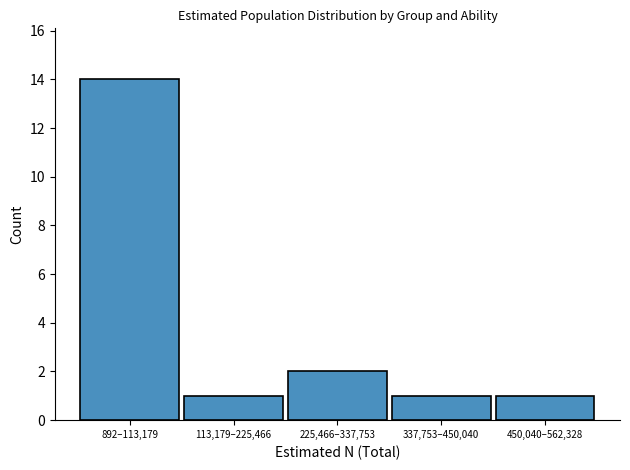

Reading right to left, transcribe all the data shown in this chart.

450,040–562,328=1	337,753–450,040=1	225,466–337,753=2	113,179–225,466=1	892–113,179=14